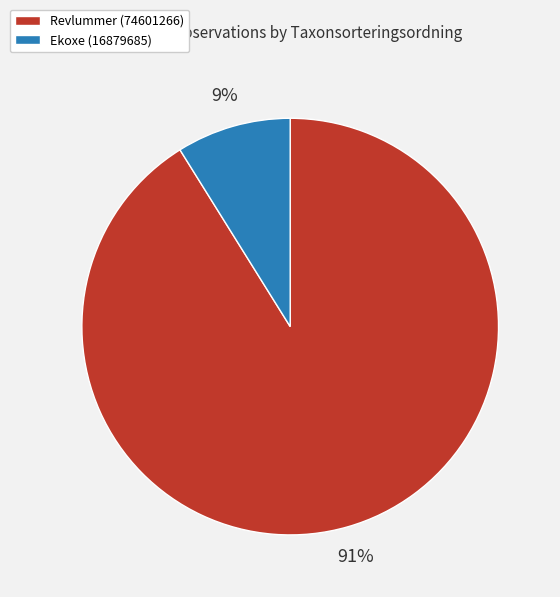

To the nearest percent, what is the difference between the Revlummer (74601266) and Ekoxe (16879685) slice percentages?

82%